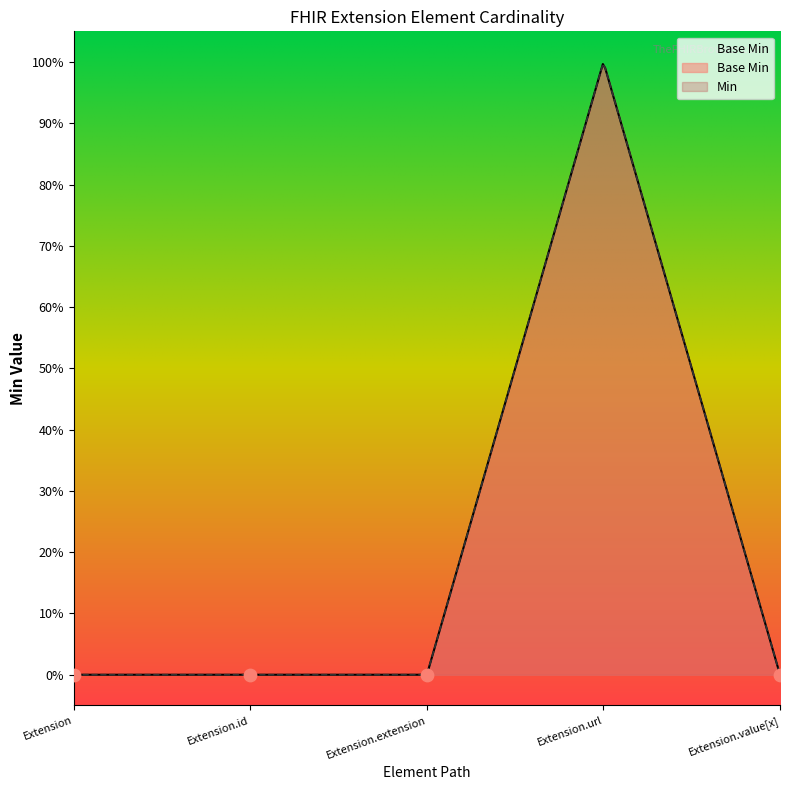

What is the change in value from Extension.extension to Extension.url?

+1